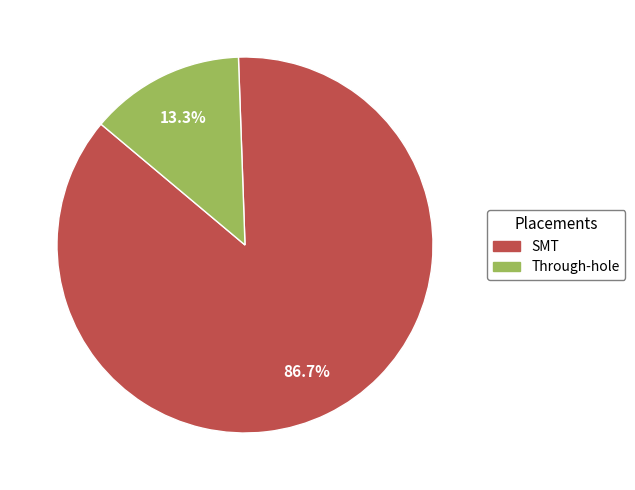

Between Through-hole and SMT, which is larger?

SMT